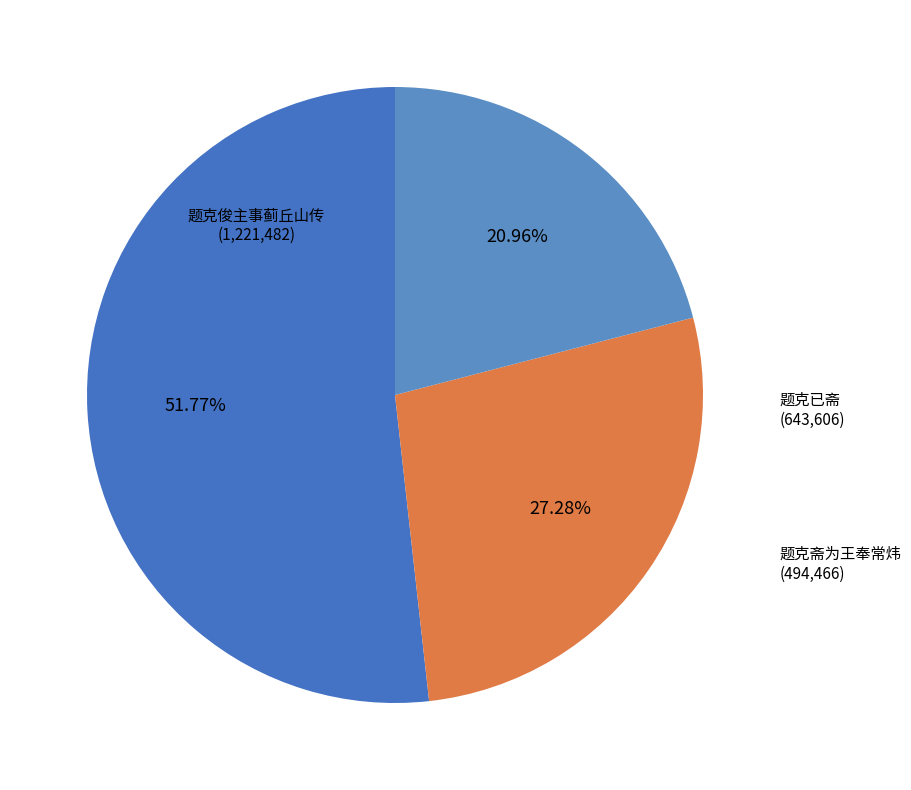

What is the total percentage of 题克俊主事蓟丘山传 and 题克已斋?

79.0%